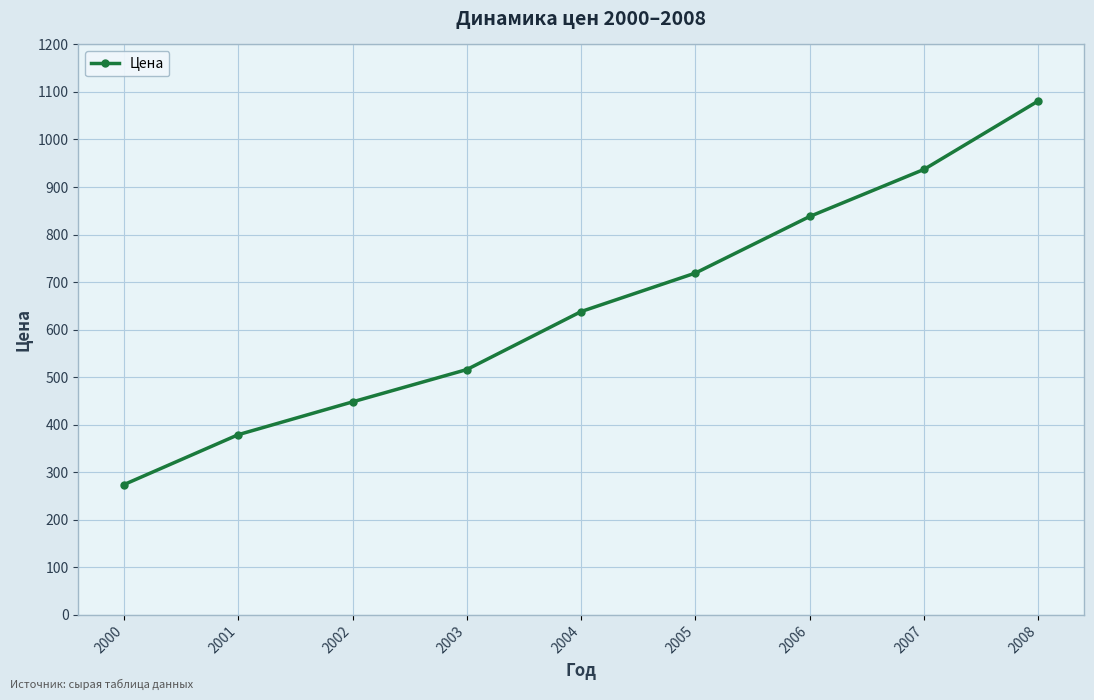

Reading left to right, extract all data points from this chart.

274	379	448	516	638	719	838	937	1081